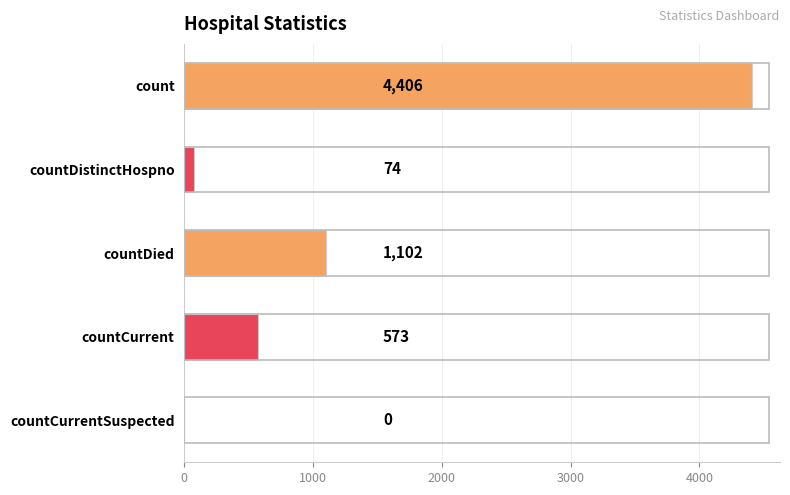

Are the bars horizontal?

Yes